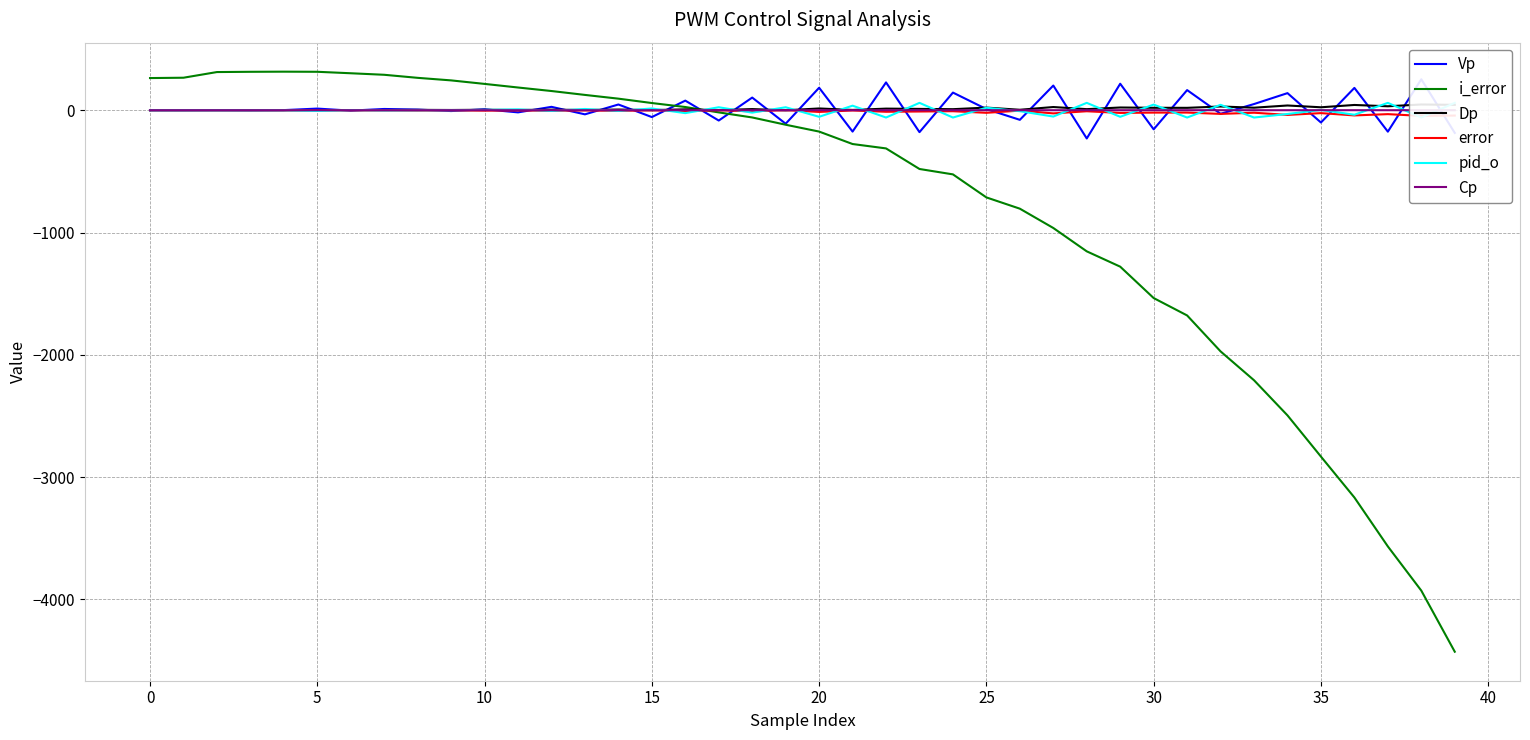

Reading right to left, list all the values displayed in this chart.

Vp: -185.6	252.9	-175.4	182.3	-100.6	139.5	50.3	-29.4	164.3	-156.4	216.3	-231.1	201.6	-78.8	9.2	144.0	-179.5	227.2	-174.8	183.5	-110.6	103.2	-84.5	78.3	-56.2	46.6	-33.9	27.5	-17.8	7.5	-7.0	5.0	10.0	-3.6	13.2	0.7	-0.5	0.2	-0.2	0.0
i_error: -4426.9	-3927.5	-3566.2	-3166.0	-2831.8	-2494.9	-2207.7	-1971.8	-1677.9	-1535.7	-1279.2	-1153.9	-962.9	-805.1	-713.0	-524.7	-480.6	-312.4	-276.6	-174.8	-118.8	-59.3	-18.1	26.0	58.6	94.4	125.0	156.8	185.5	215.0	243.7	264.5	289.5	302.0	314.0	315.0	313.9	311.8	265.5	262.7
Dp: 43.7	46.6	32.1	42.8	23.9	38.5	20.4	30.3	19.3	19.7	22.1	8.5	25.9	3.5	21.2	8.3	10.6	12.9	2.1	14.2	-0.9	9.1	0.4	6.9	0.7	5.4	1.5	4.4	1.6	3.5	1.7	2.7	1.5	1.1	0.6	-0.2	-0.2	-0.2	-0.3	-0.3
error: -43.9	-46.6	-32.2	-42.8	-23.9	-38.6	-20.5	-30.3	-19.3	-19.7	-22.2	-8.7	-26.1	-3.5	-21.3	-8.4	-10.7	-12.9	-2.1	-14.2	0.8	-9.2	-0.4	-7.0	-0.8	-5.4	-1.5	-4.5	-1.7	-3.5	-1.7	-2.9	-1.7	-1.1	-0.6	0.0	0.0	0.0	0.0	0.0
pid_o: 60.0	-60.0	60.0	-37.0	2.0	-31.0	-60.0	44.0	-60.0	46.0	-54.0	60.0	-52.0	-8.0	20.0	-60.0	60.0	-60.0	37.0	-54.0	24.0	-20.0	24.0	-24.0	14.0	-6.0	10.0	-6.0	7.0	2.0	0.0	-1.0	-2.0	1.0	-6.0	0.0	0.0	0.0	0.0	0.0
Cp: -0.1	0.0	-0.1	0.0	0.0	-0.1	-0.1	0.0	0.0	0.0	-0.1	-0.1	-0.1	0.0	-0.1	-0.1	-0.1	0.0	0.0	0.0	-0.1	-0.1	0.0	-0.1	-0.1	0.0	0.0	-0.1	-0.1	0.0	0.0	-0.1	-0.1	-0.1	0.0	-0.1	0.0	0.0	0.0	0.0